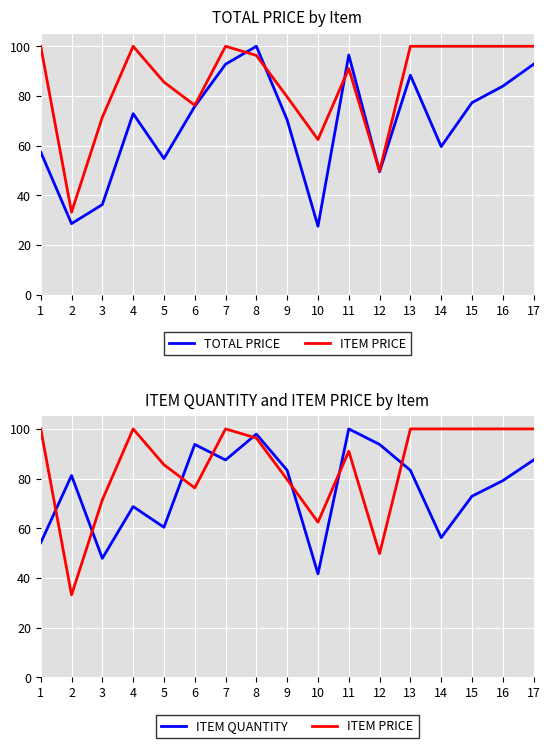

The value of ITEM PRICE at 12 is 49.8. True or false?

True